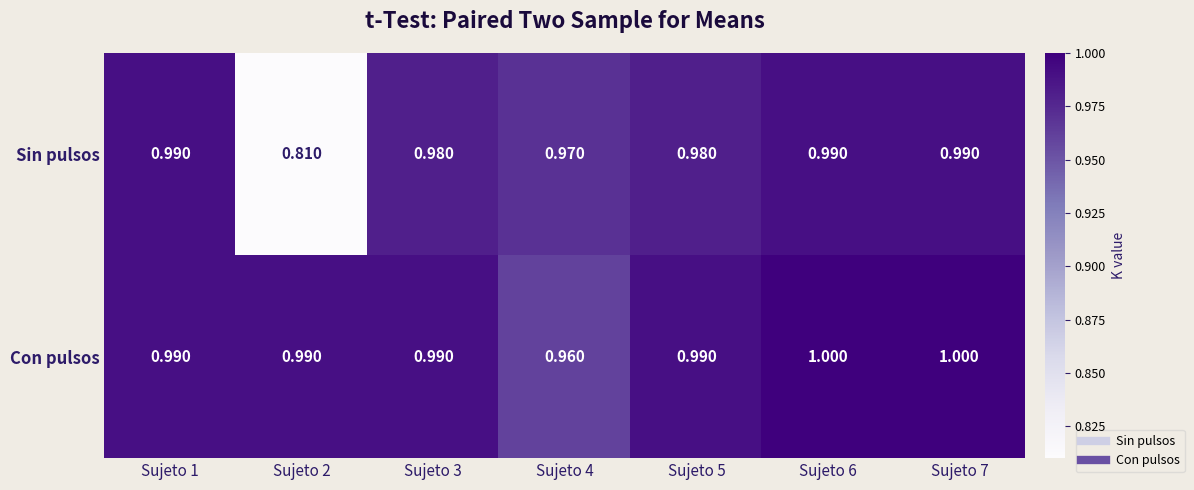

Count the number of data series in this chart.

2